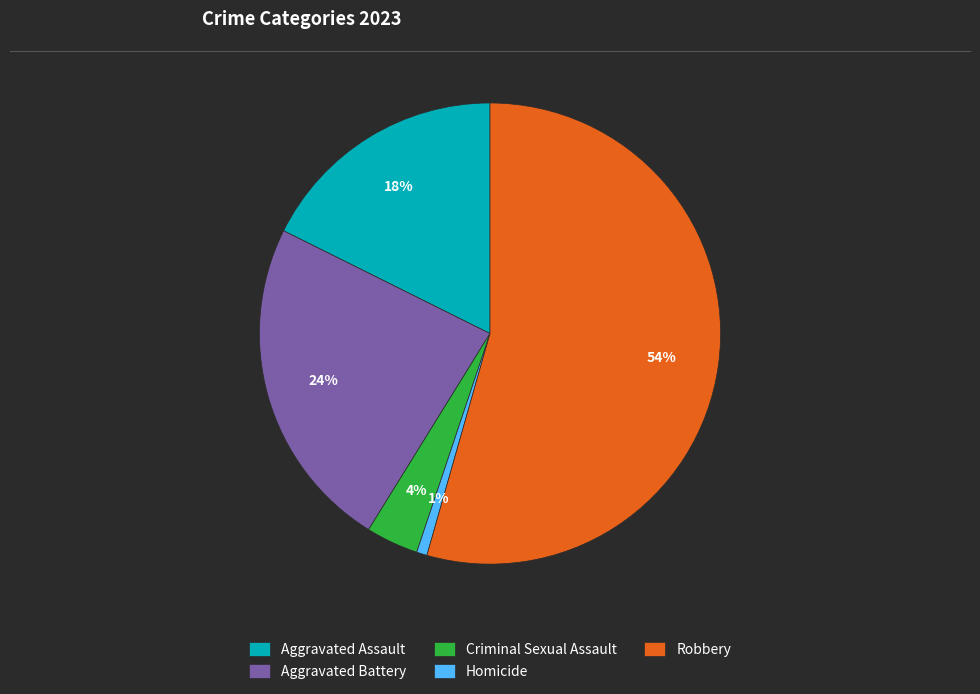

How many segments does this pie chart have?

5